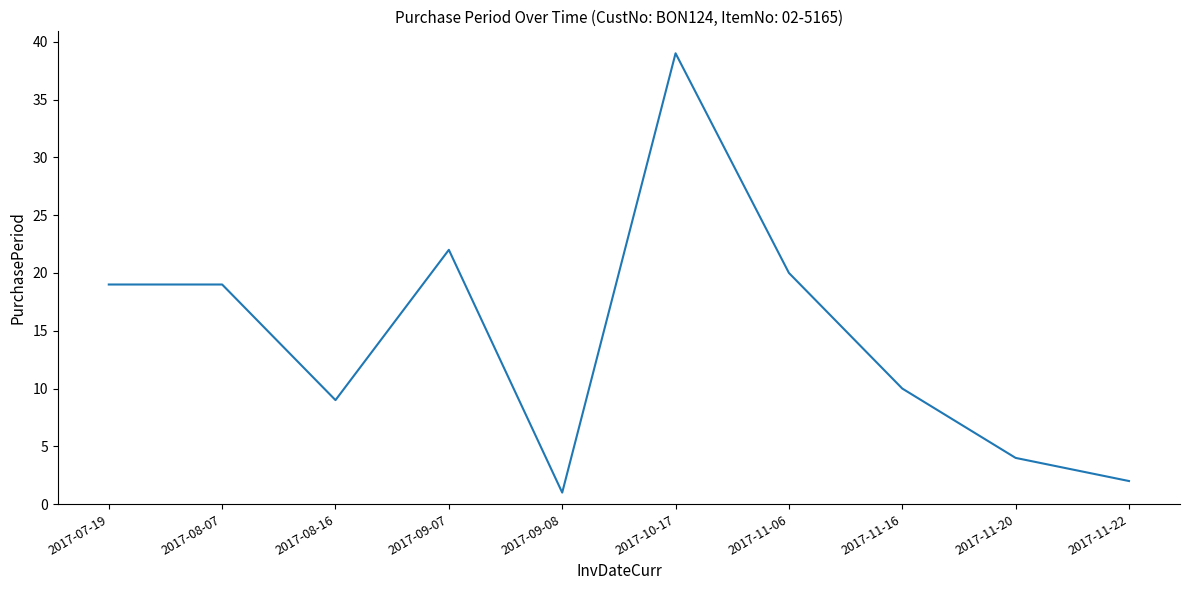

At which category does the data reach its first local valley?

2017-08-16